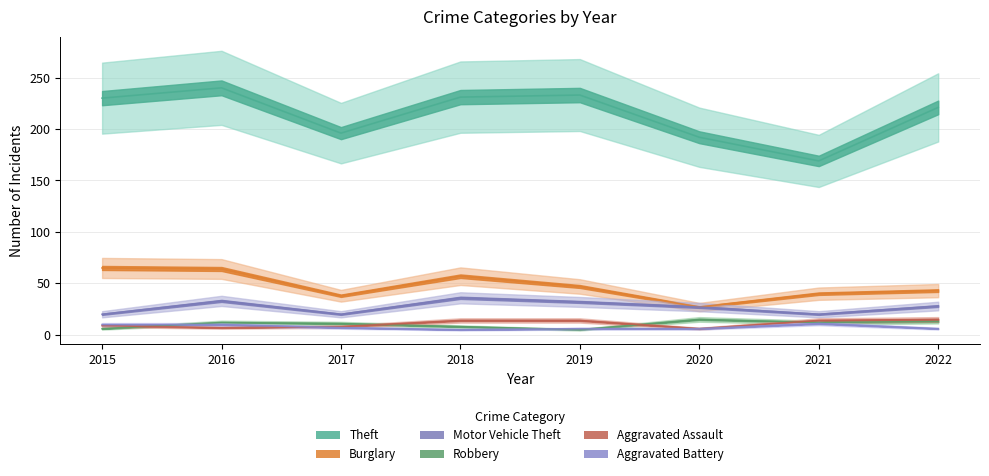

What are all the series names shown in the legend?

Theft, Burglary, Motor Vehicle Theft, Robbery, Aggravated Assault, Aggravated Battery